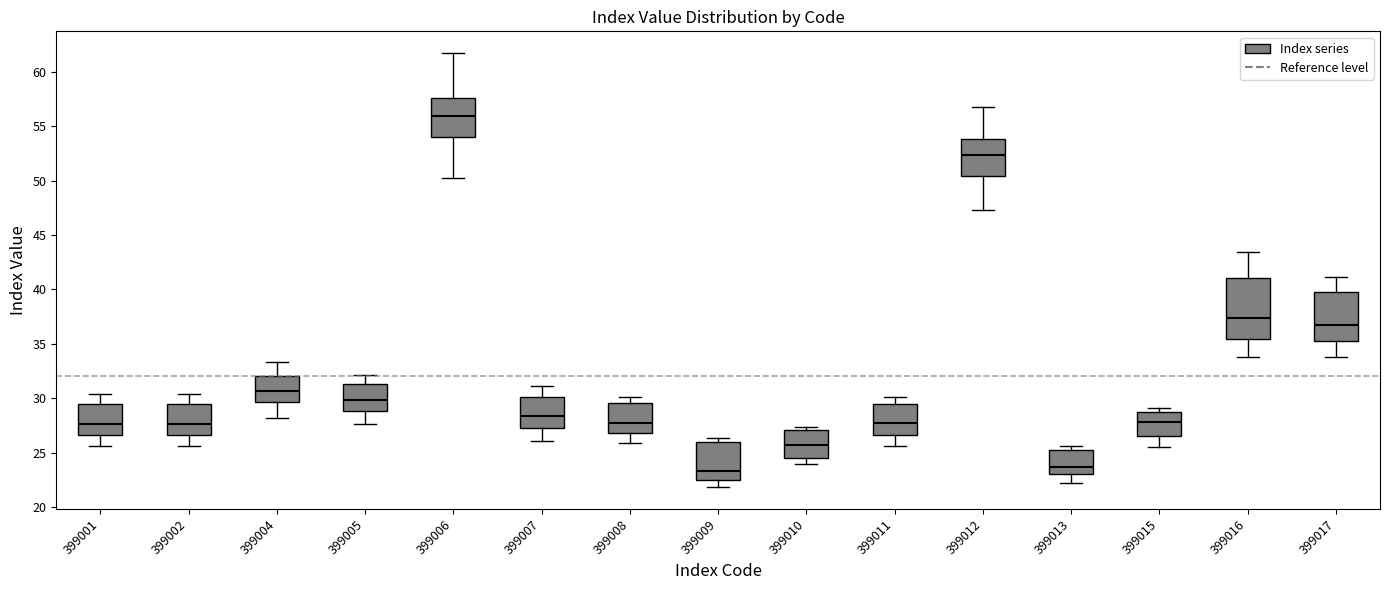

Which box is the tallest, from its lower edge to its upper edge?

399016